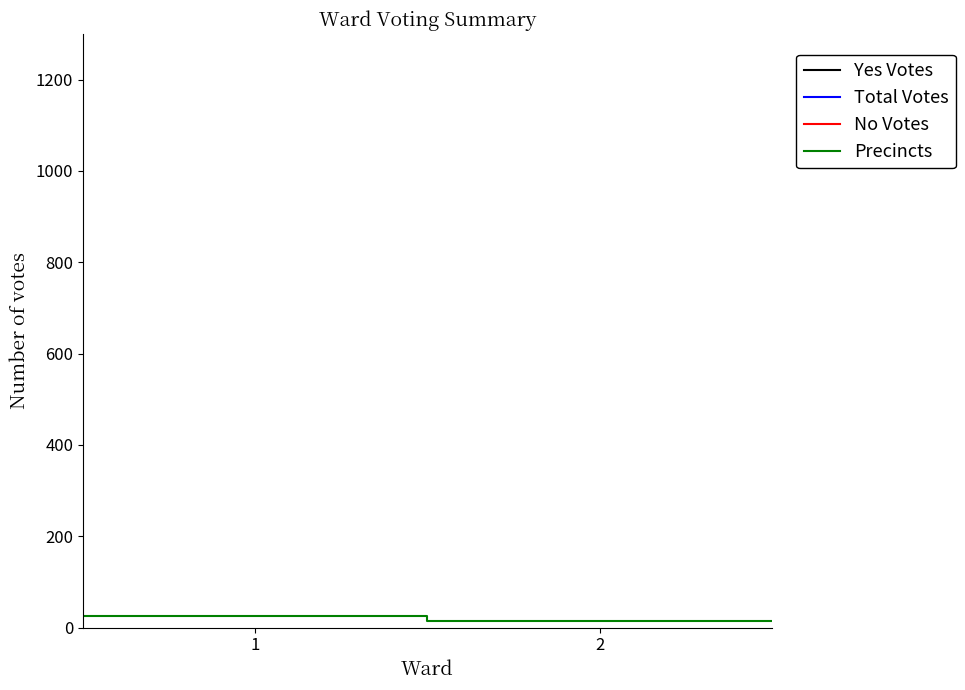

What is the minimum value shown in the chart?

14